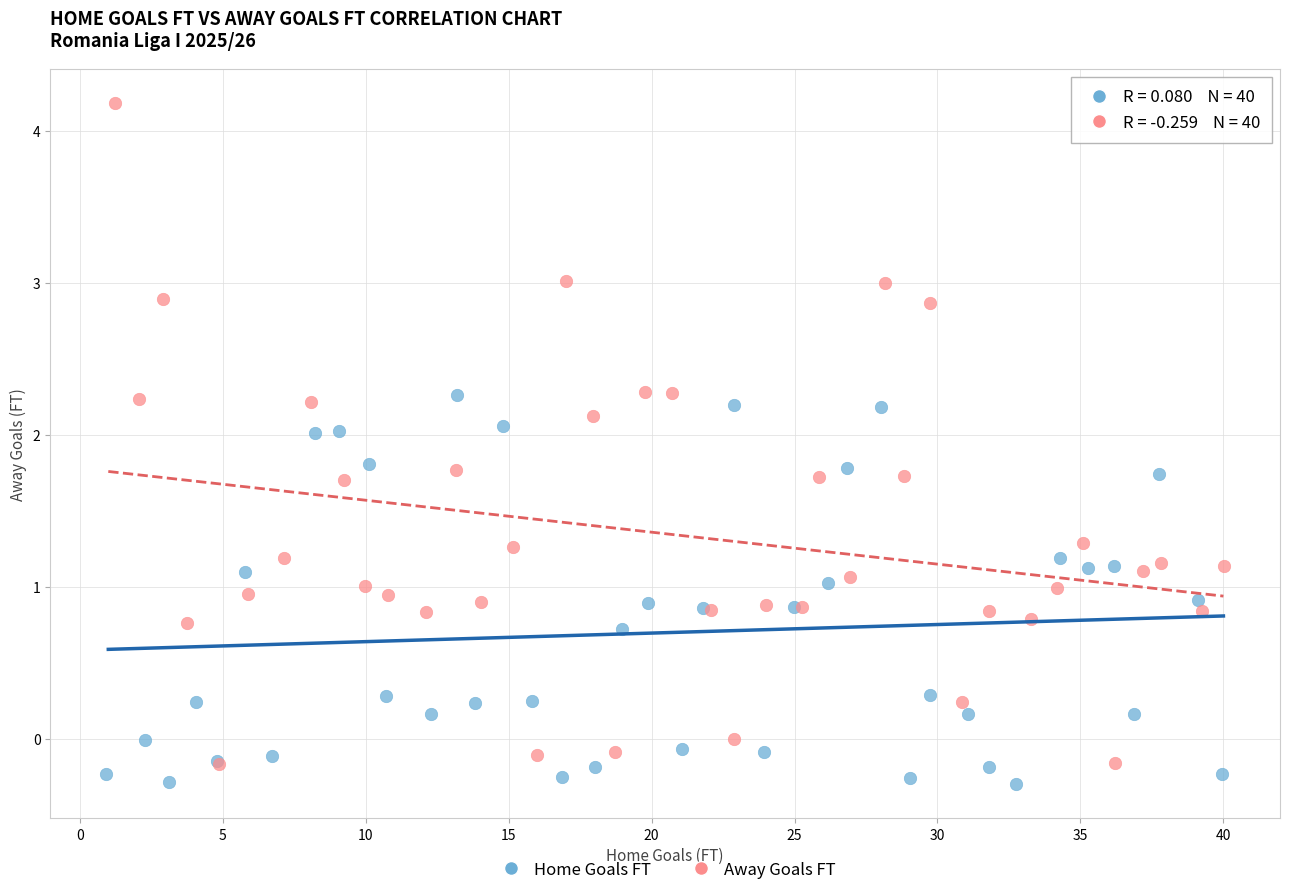

Which series reaches the maximum Y coordinate?

Away Goals FT